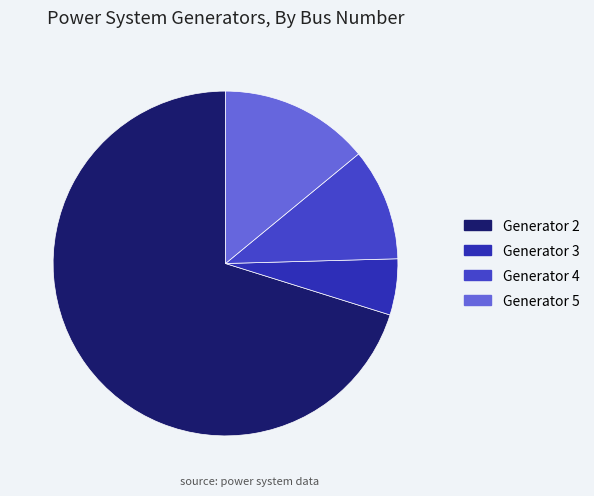

Is it true that Generator 3 is 5% of the pie?

True